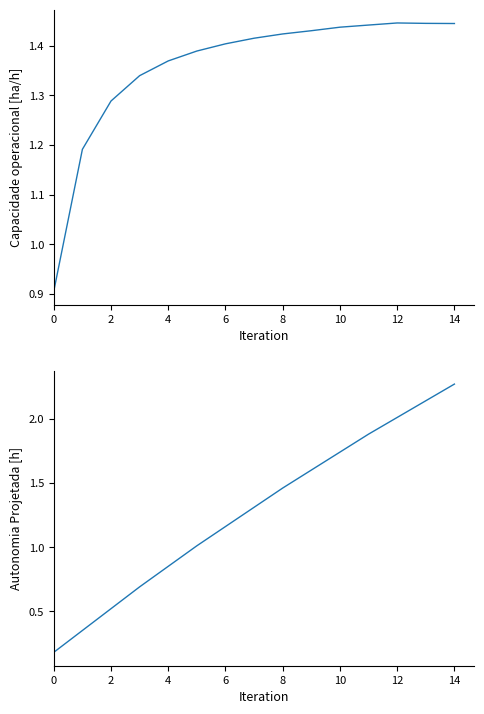

How many data points in Capacidade operacional [ha/h] are above 1?

14